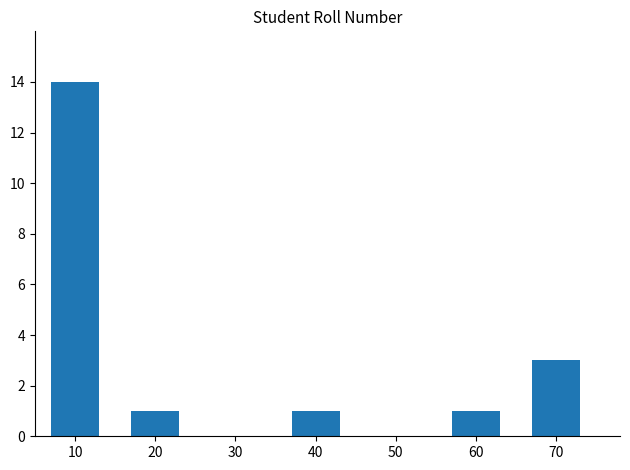

The value at 70 is 3. True or false?

True